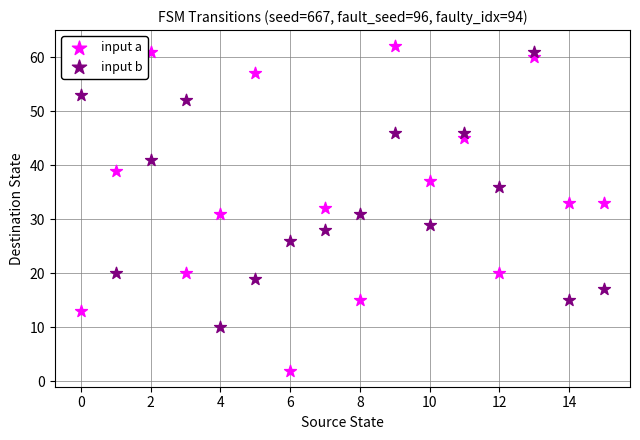

Which series reaches the minimum Y coordinate?

input a